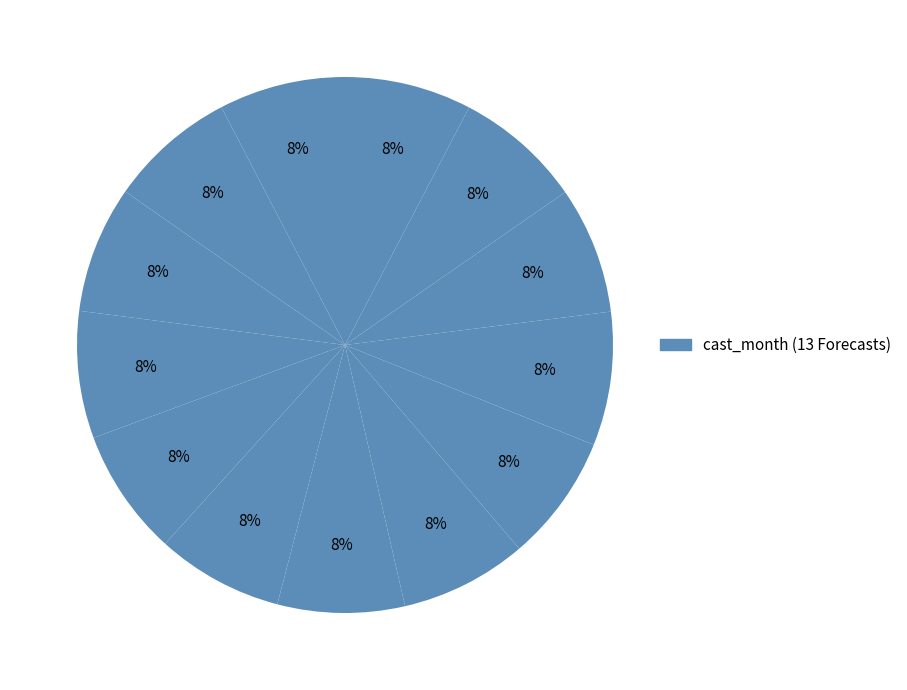

How many slices are in this pie chart?

13